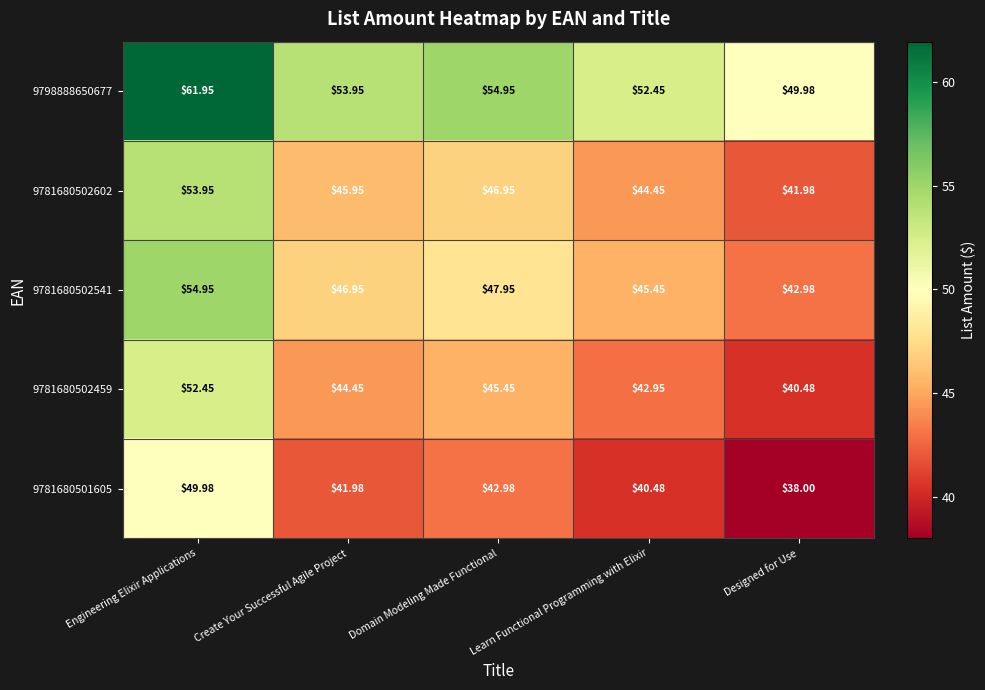

How many data points does each series have?

5